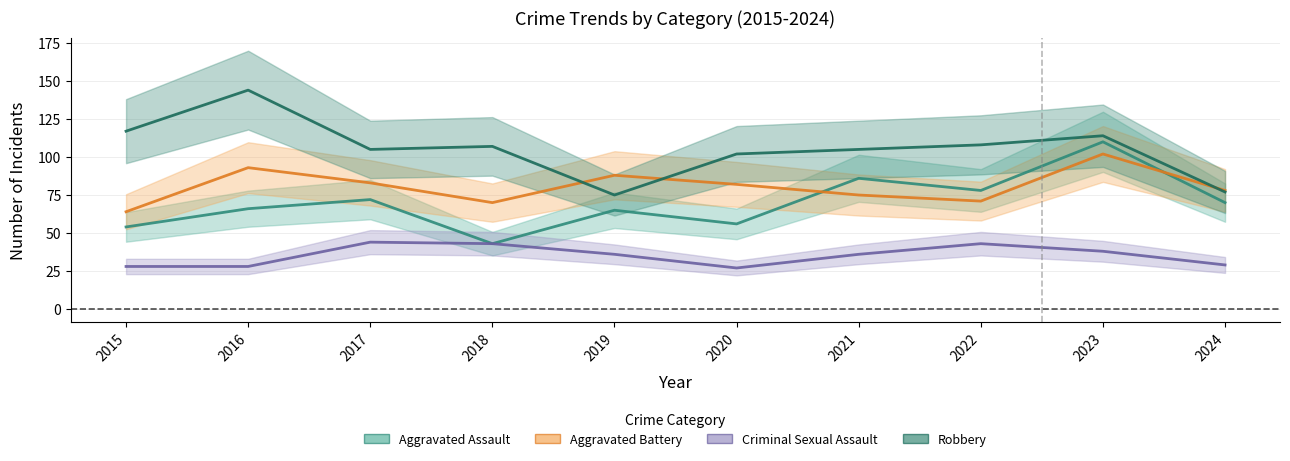

What is the value of the Aggravated Assault point at the 2nd from the left?

66